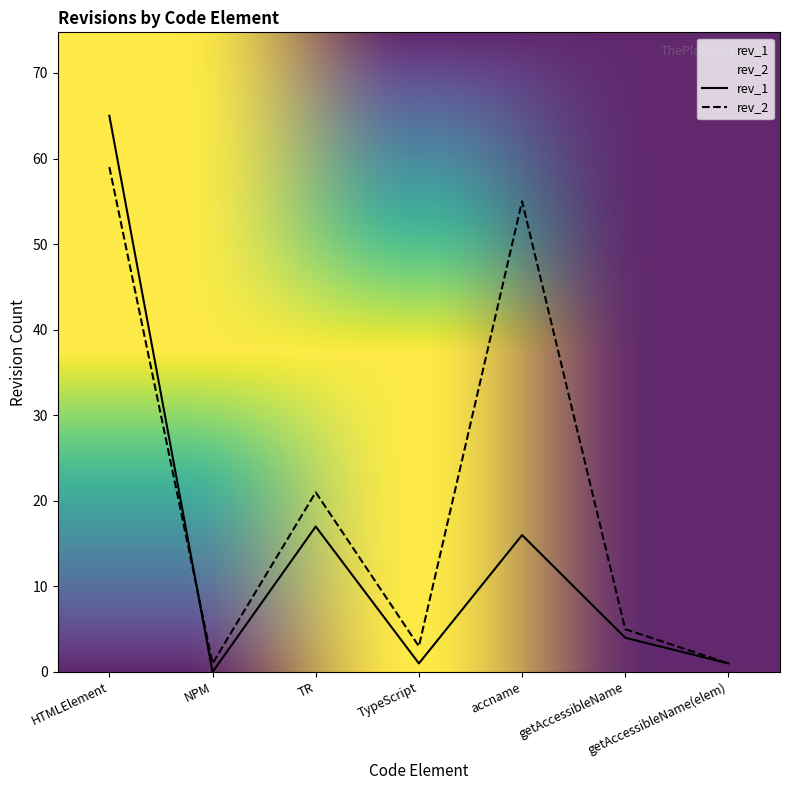

What is the sum of the rev_2 values at NPM and TR?

22